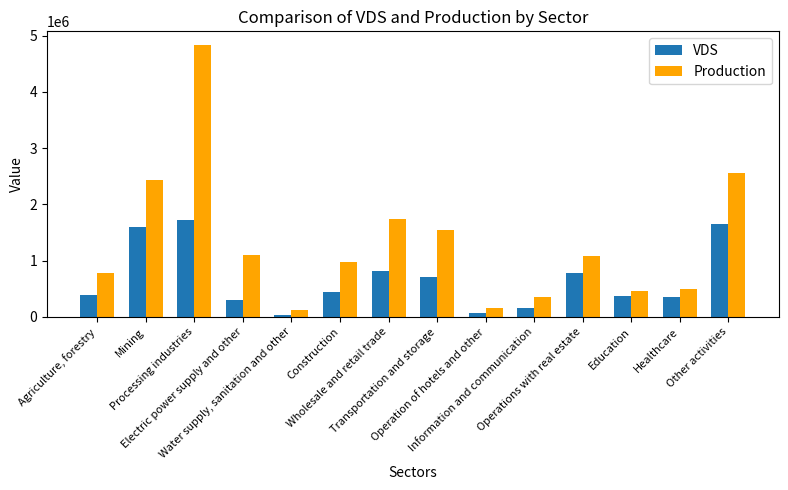

What is the maximum value for VDS?

1728036.0